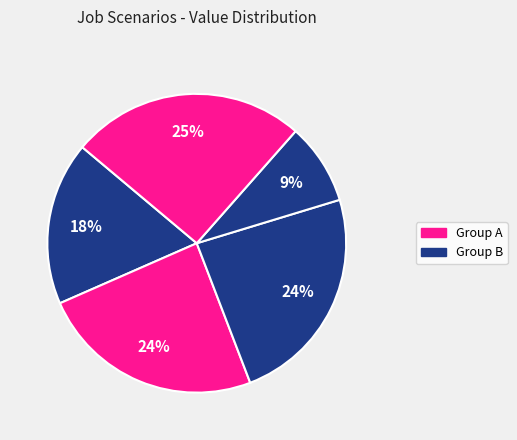

How many segments does this pie chart have?

5